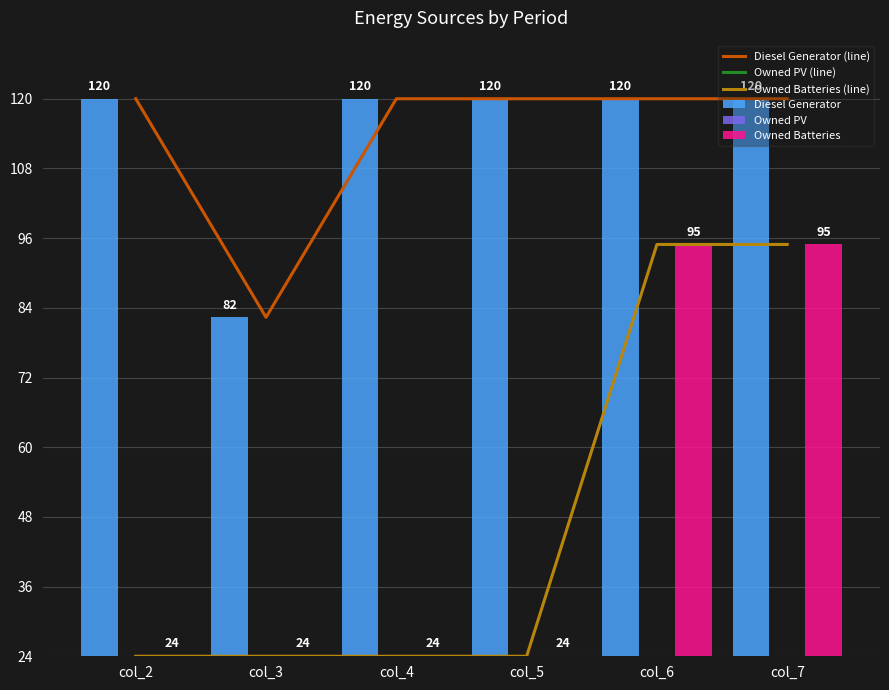

Which category has the lowest value in the Owned Batteries series?

col_2